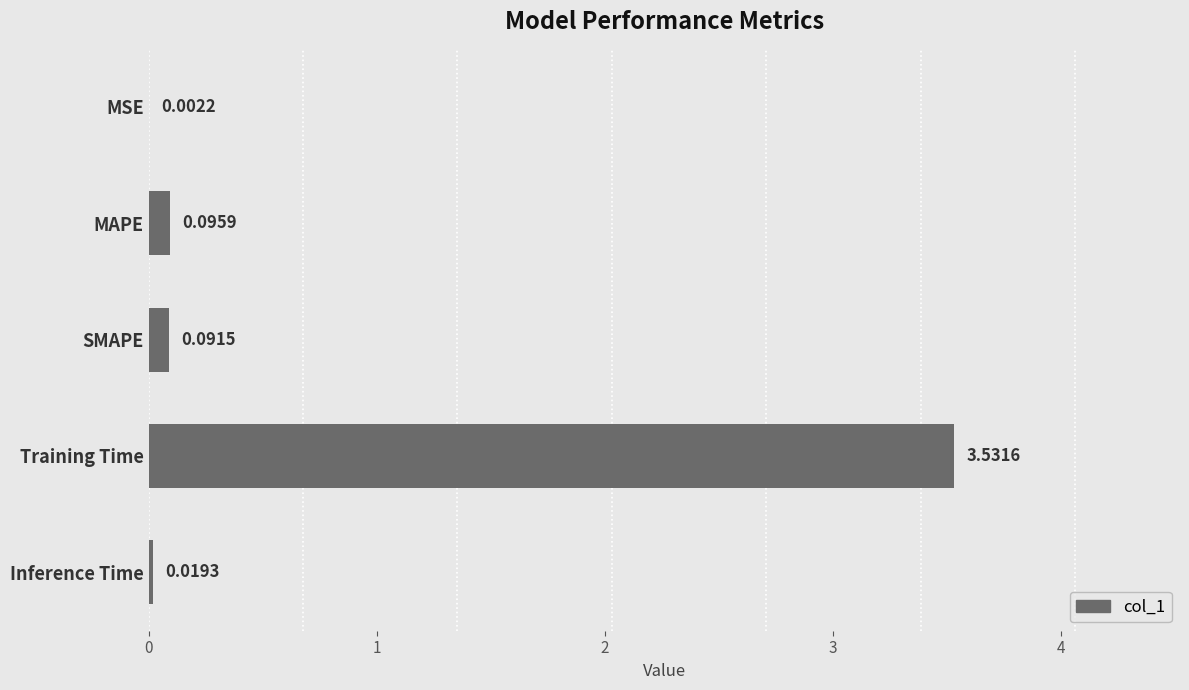

What is the sum of all values?

3.7